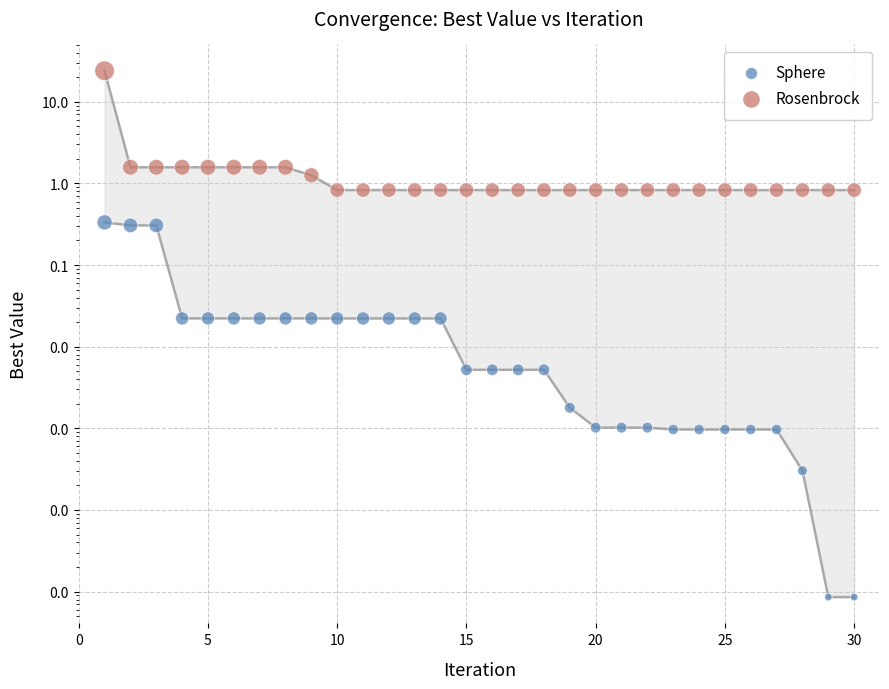

Which series reaches the minimum Y coordinate?

Sphere